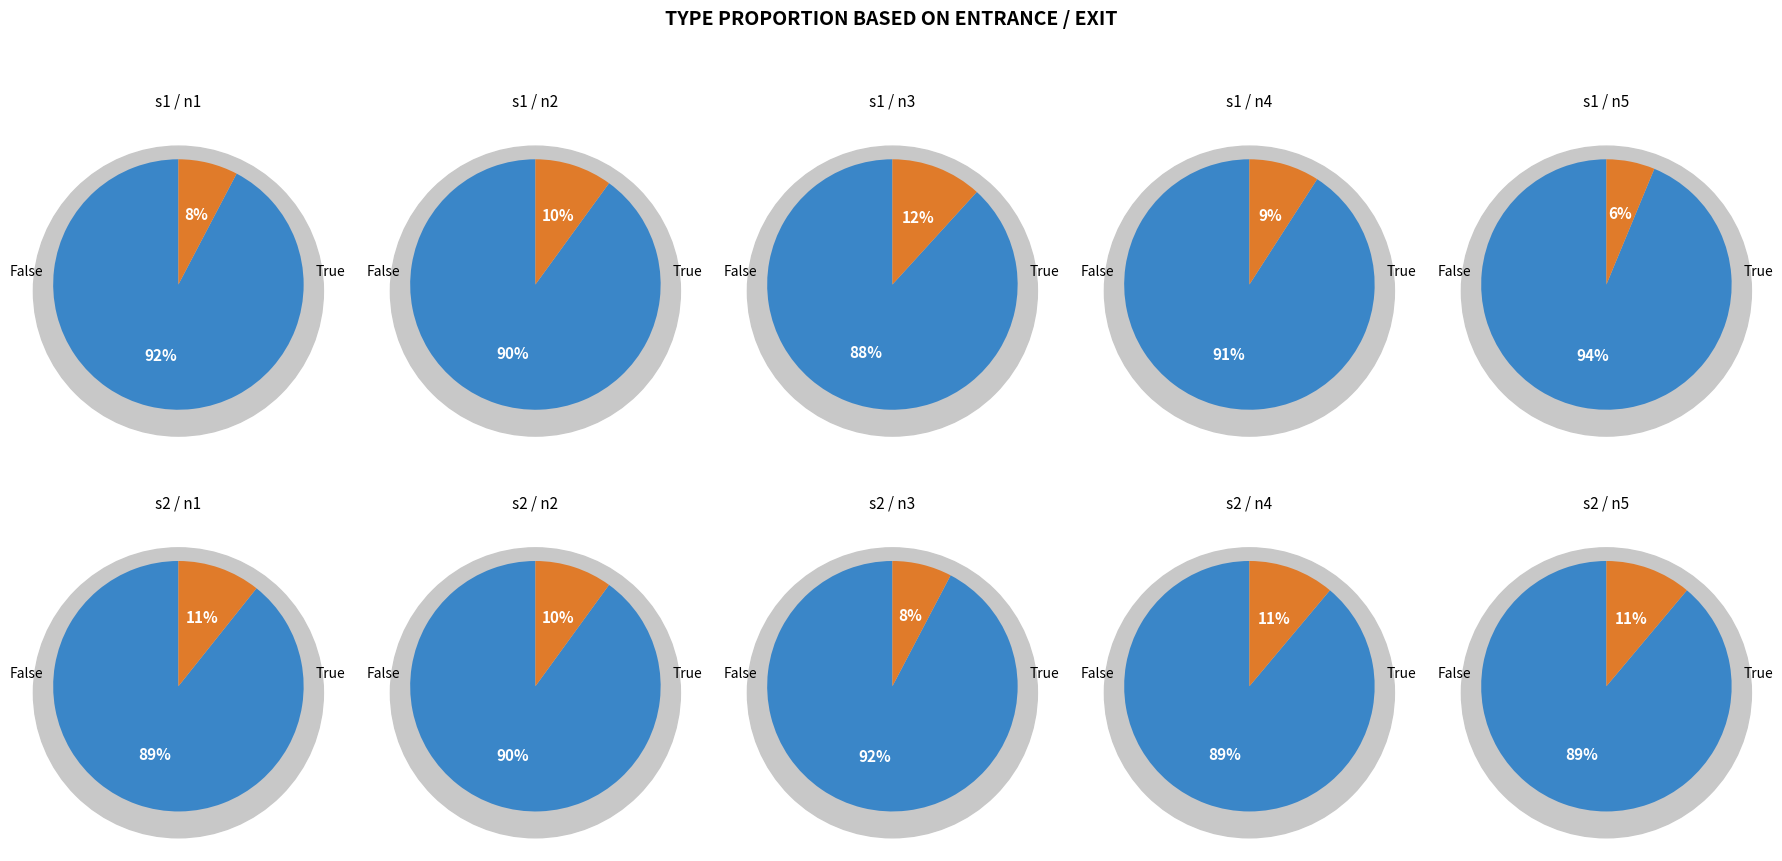

The 8 slice represents 15% of the pie. True or false?

False